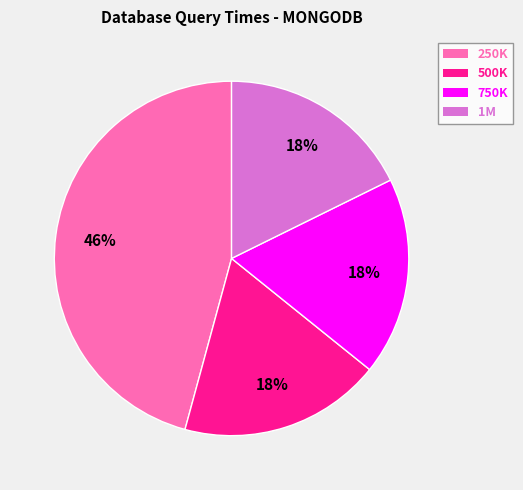

Which category has the biggest portion of the pie?

250K